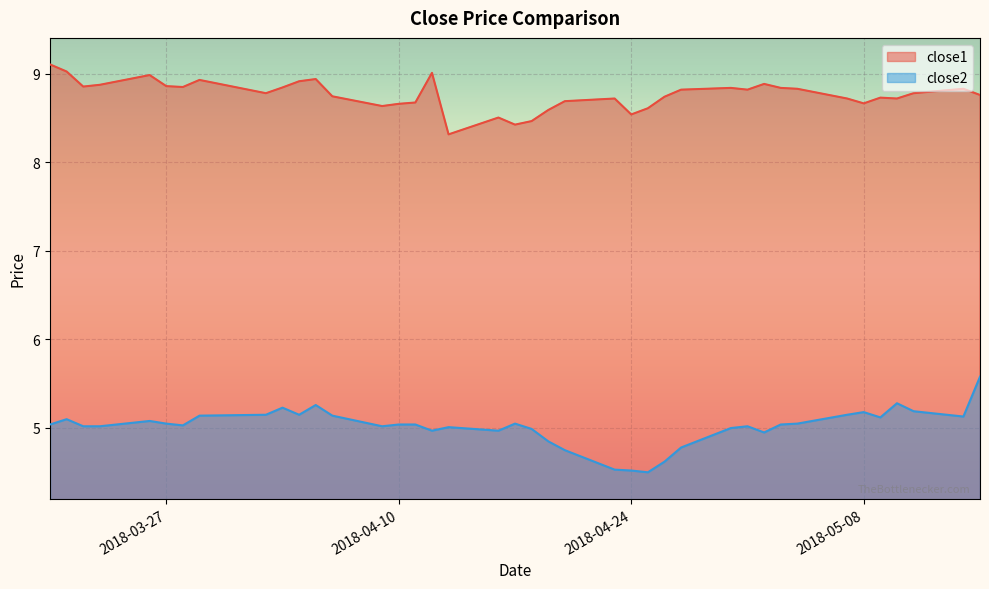

Is it true that close2 equals 1.5 at 2018-03-29?

False